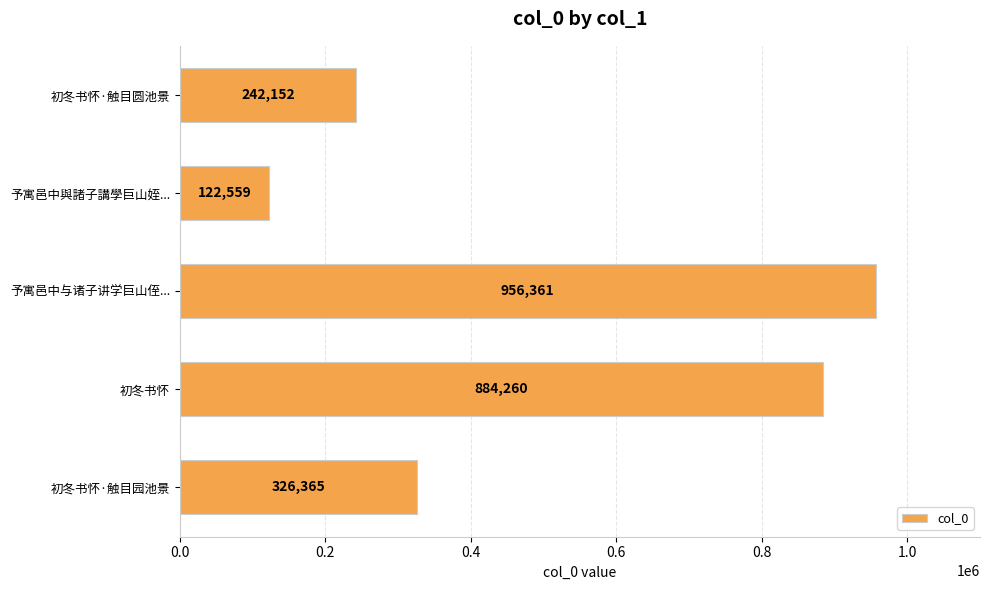

How many categories are shown in the chart?

5